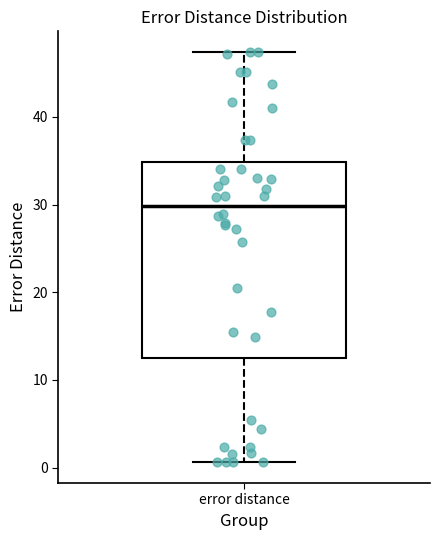

Where does the upper whisker of the box for error distance end on the y-axis? The values are not printed on the chart, so give them approximately, as read against the axis.

47